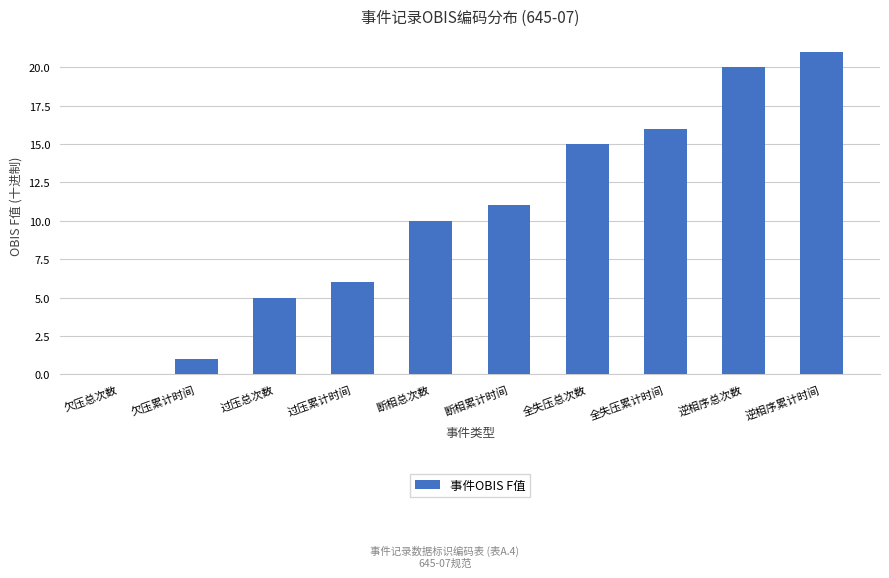

True or false: the data shows 6 at 过压累计时间.

True